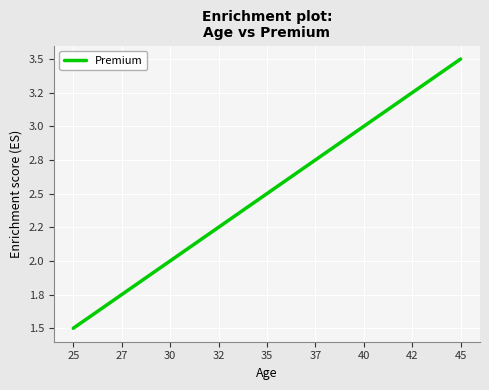

Is this an area chart (filled region under the line)?

No